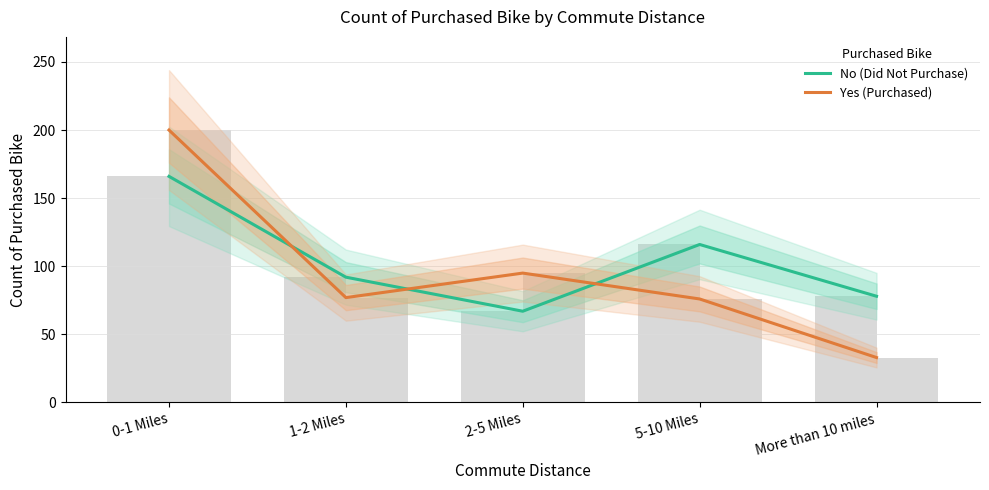

The value of Yes (Purchased) at 5-10 Miles is 76. True or false?

True